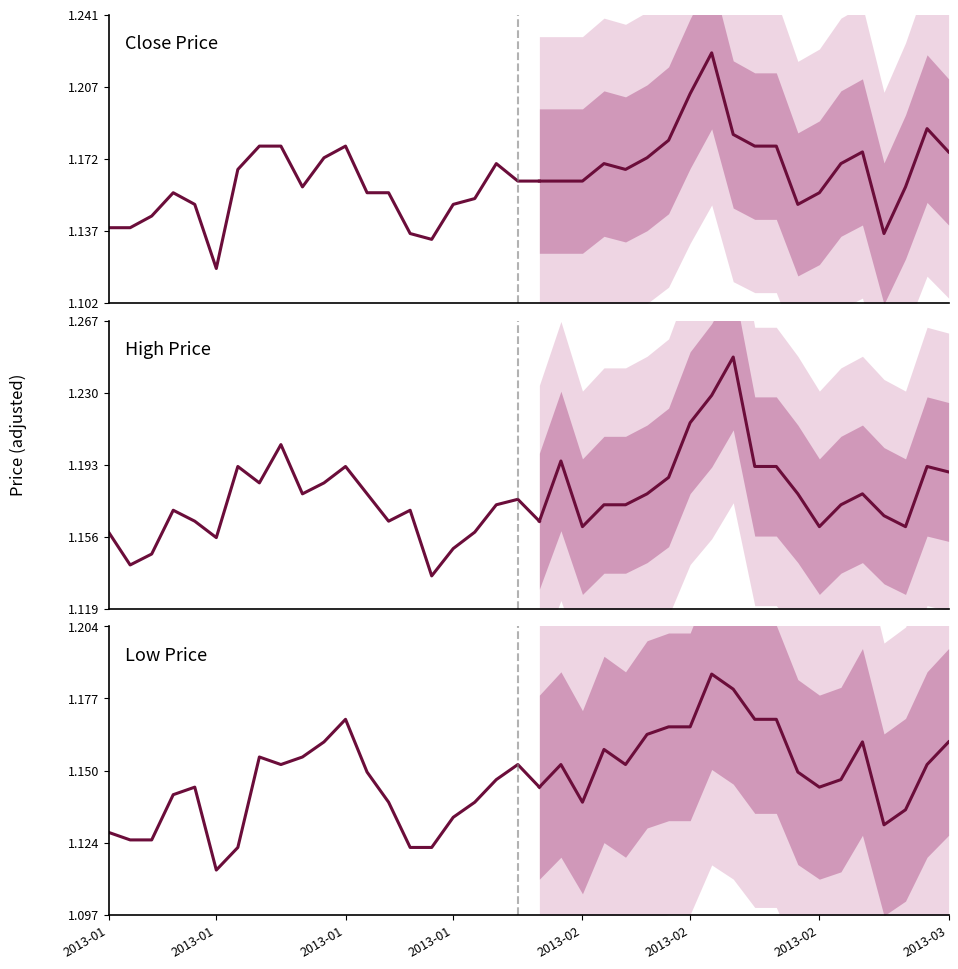

At 17, list the series in order from smallest to largest.

Low Price, Close Price, High Price